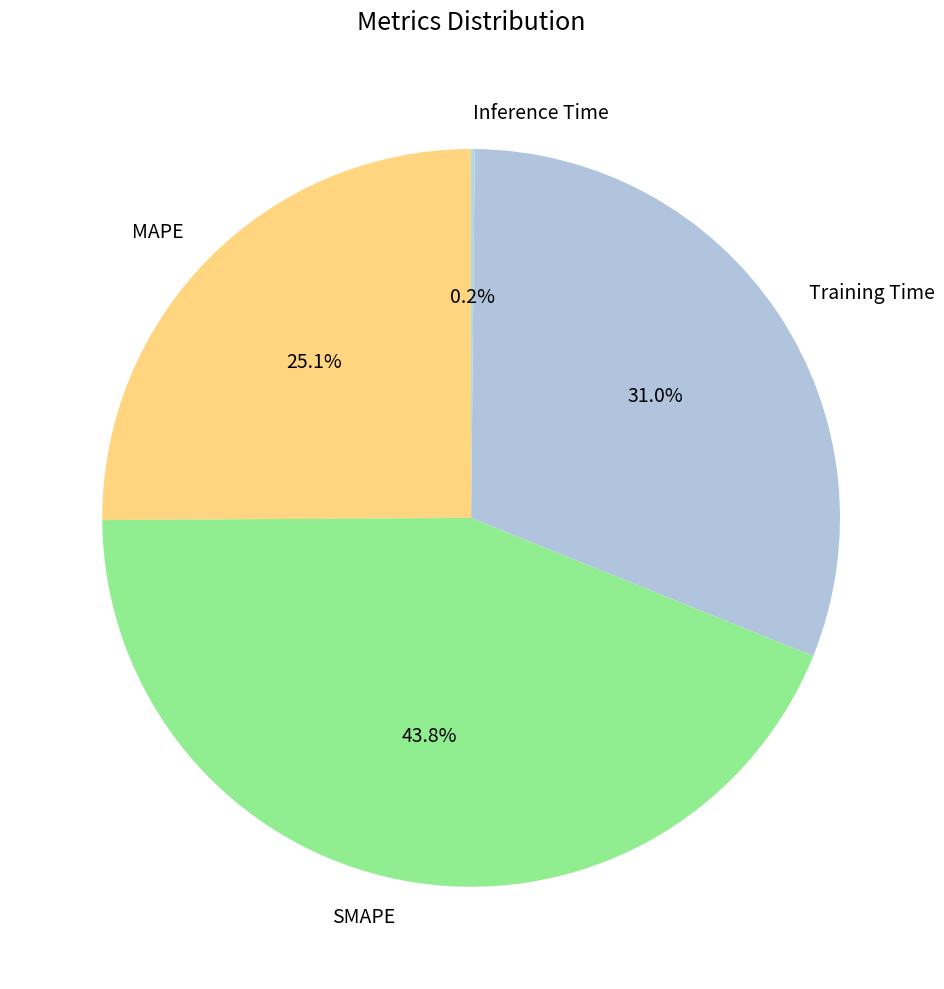

Approximately how many times larger is the value at Training Time compared to SMAPE?

0.7